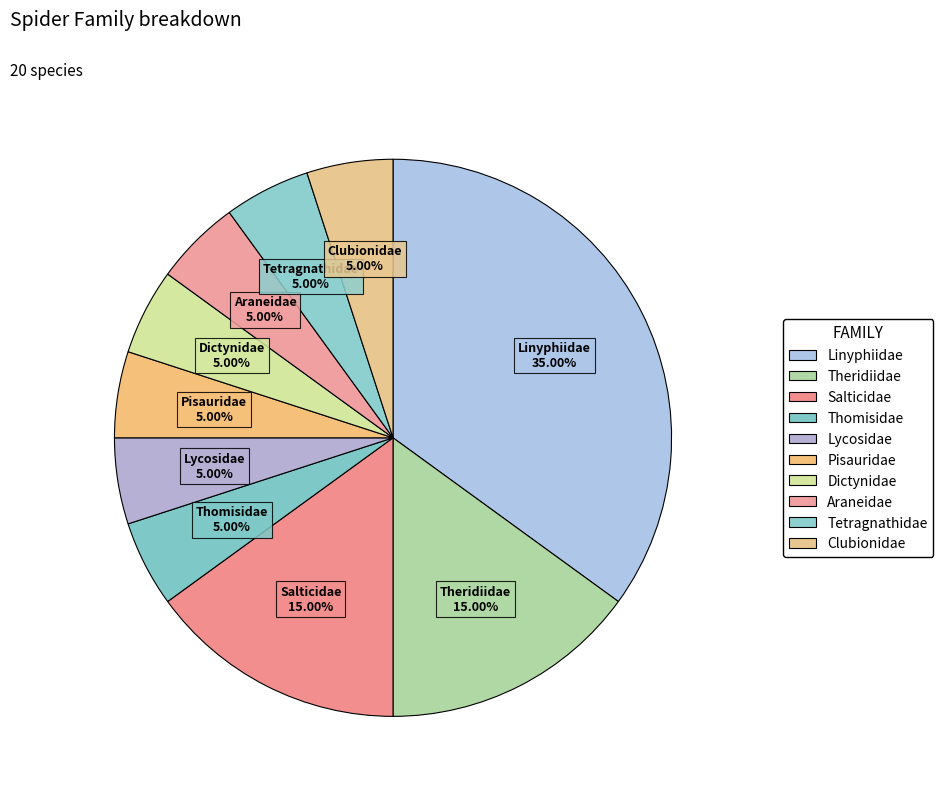

How many slices are in this pie chart?

10